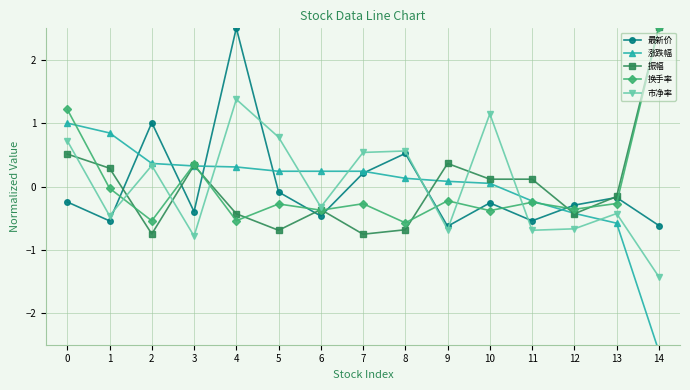

Which has a higher value, 3 or 14?

3